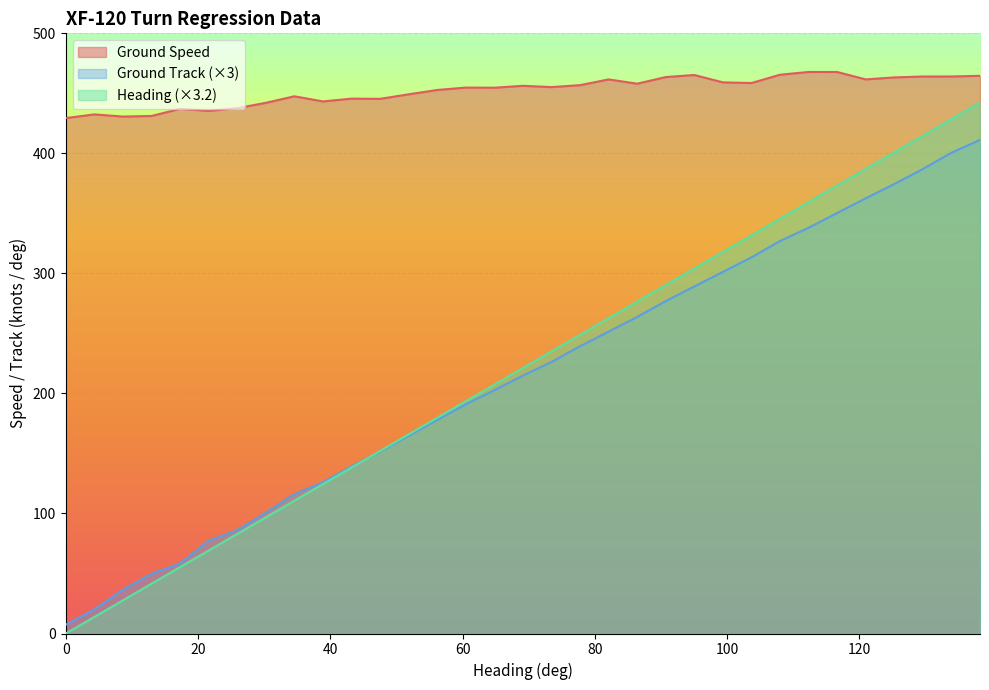

Rank the series by their maximum value, from lowest to highest.

Ground Track (×3), Heading (×3.2), Ground Speed